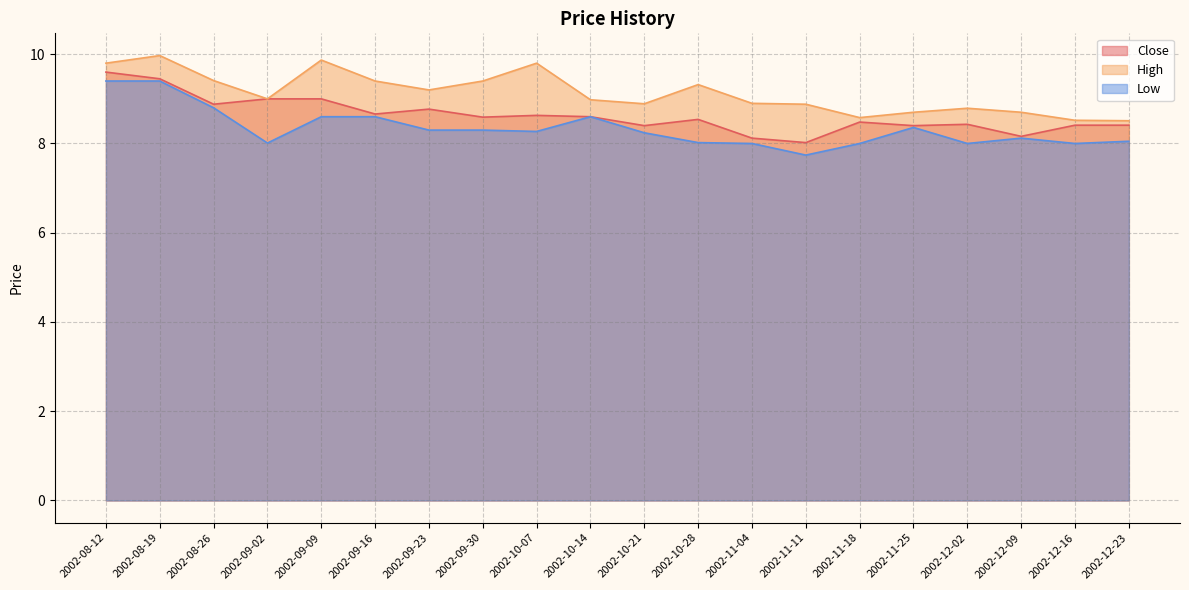

How many lines are shown in the chart?

3